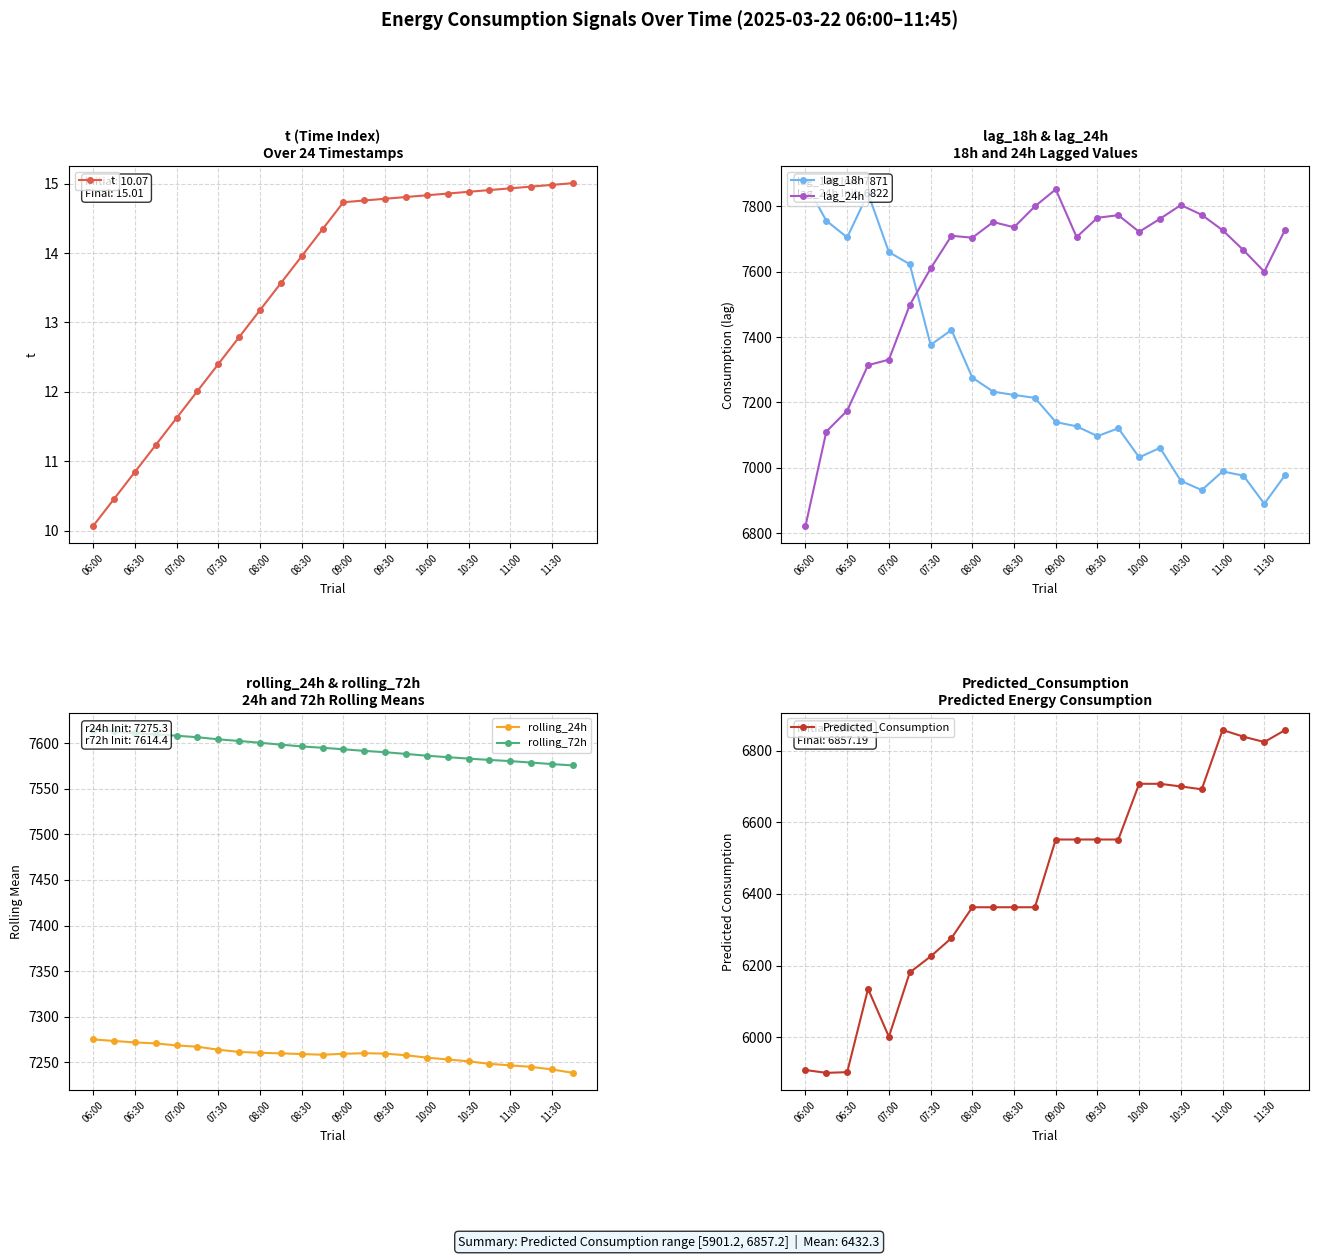

How many values in the lag_18h series are below 7214?

12